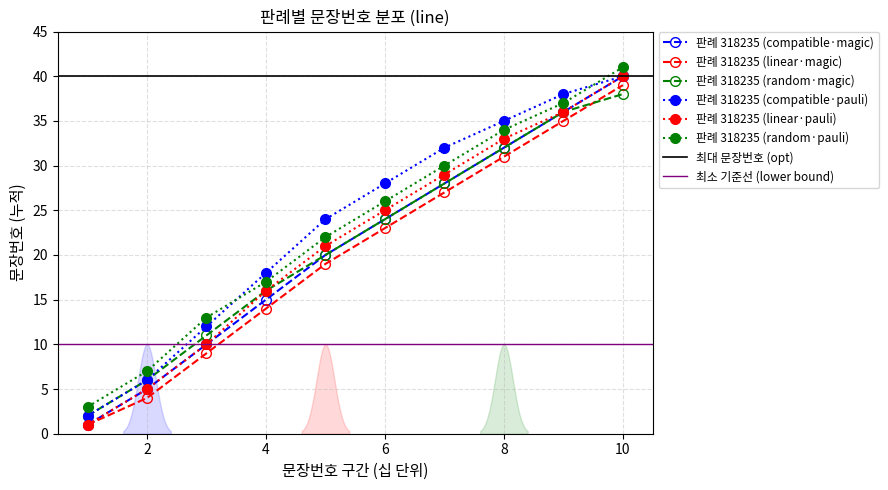

How many distinct data groups are displayed?

6